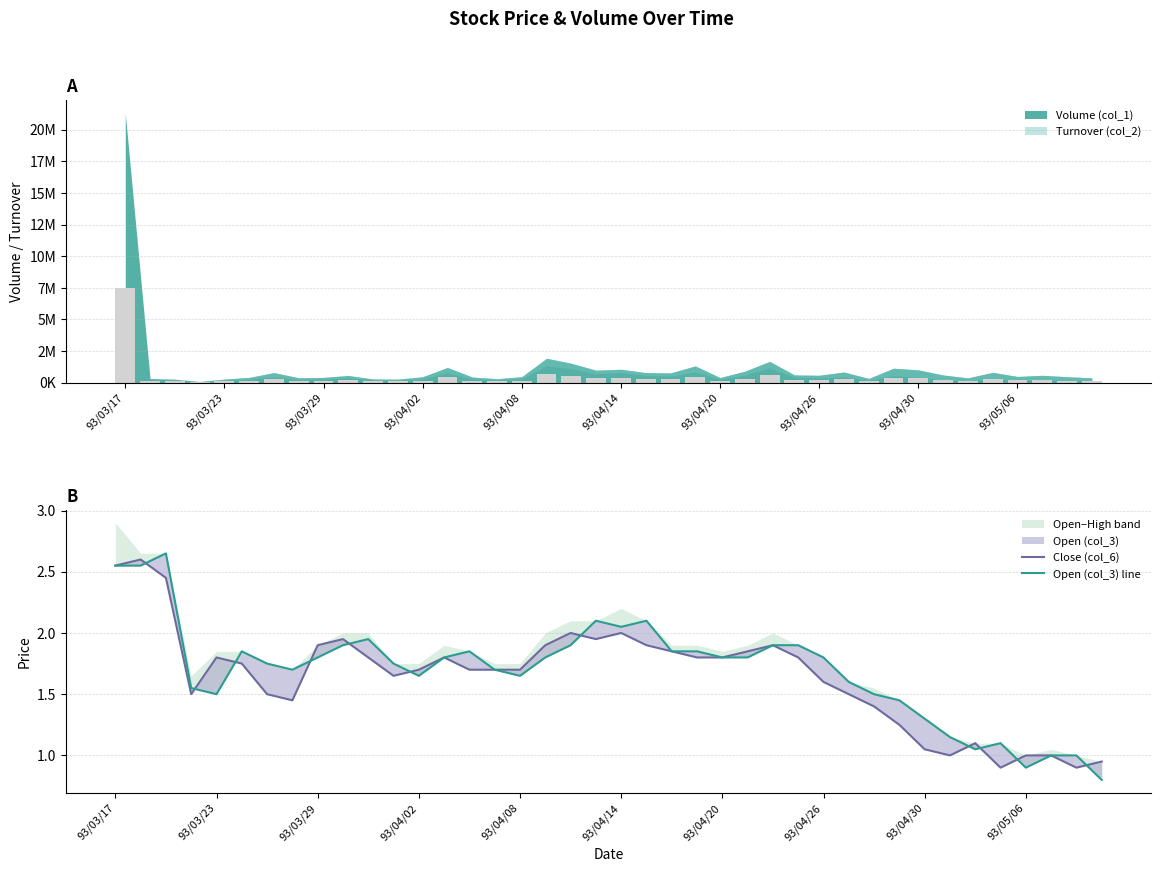

What is the difference between the maximum and minimum values in the Close (col_6) series?

1.7